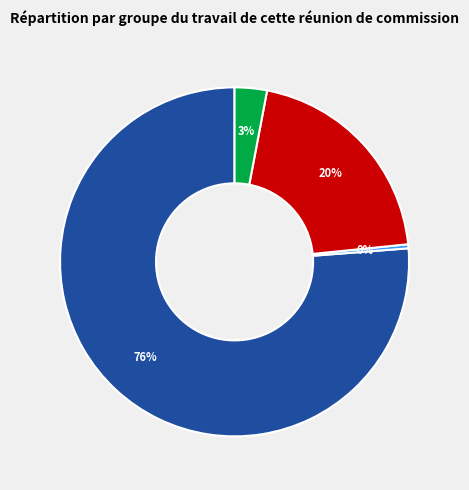

Is there any slice that represents more than half of the pie?

Yes